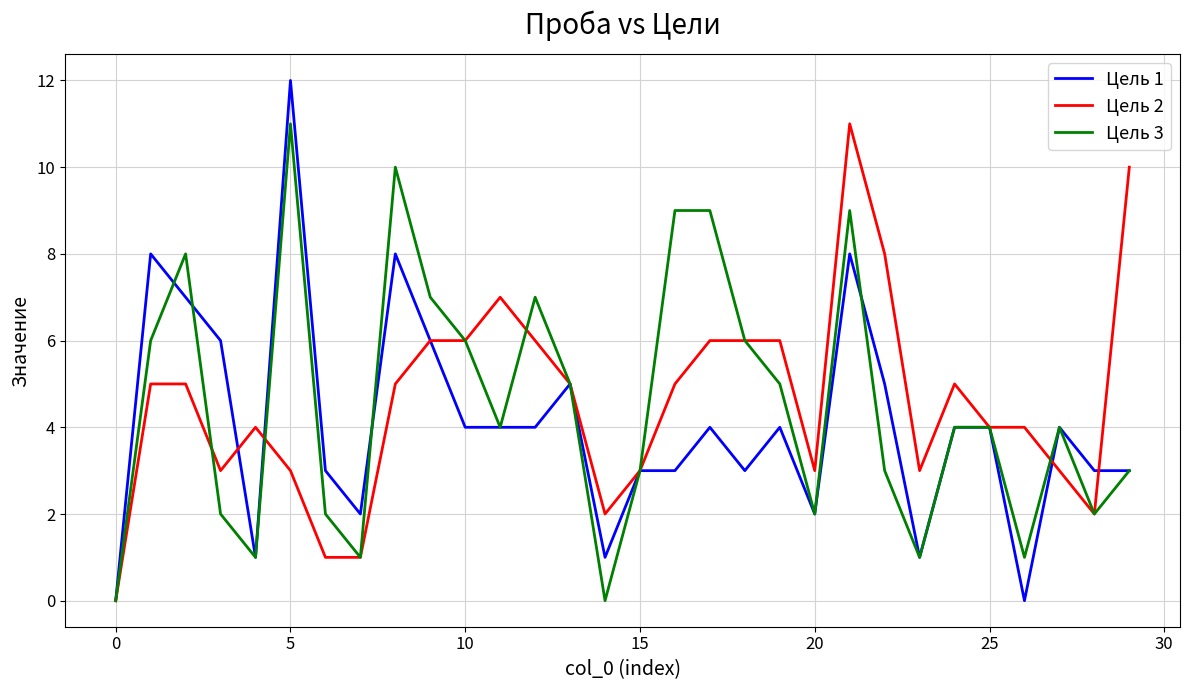

Which series has the widest spread of values?

Цель 1